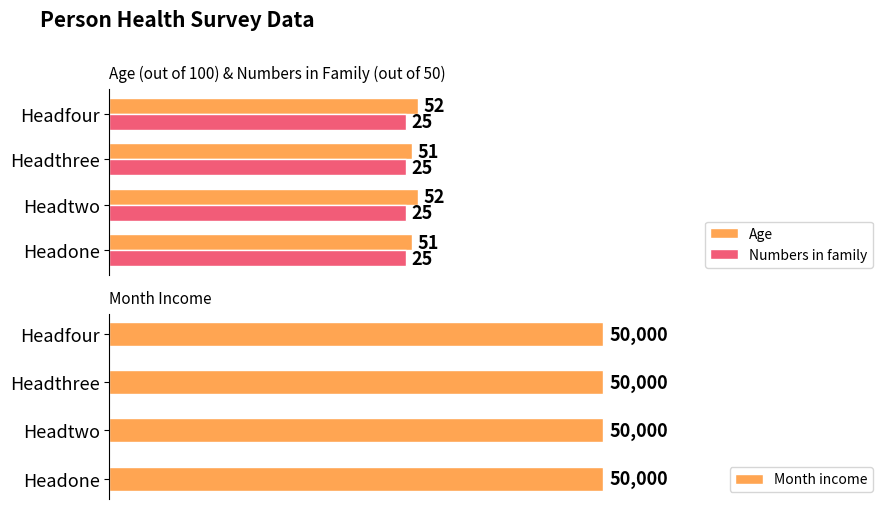

Is the value of Age at Headthree greater than the value of Numbers in family at Headone?

Yes